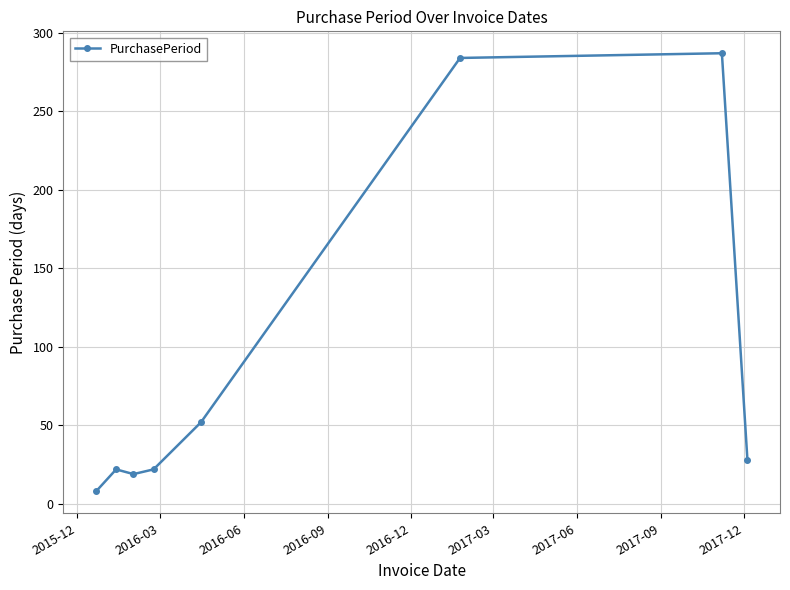

What is the maximum value shown in the chart?

287